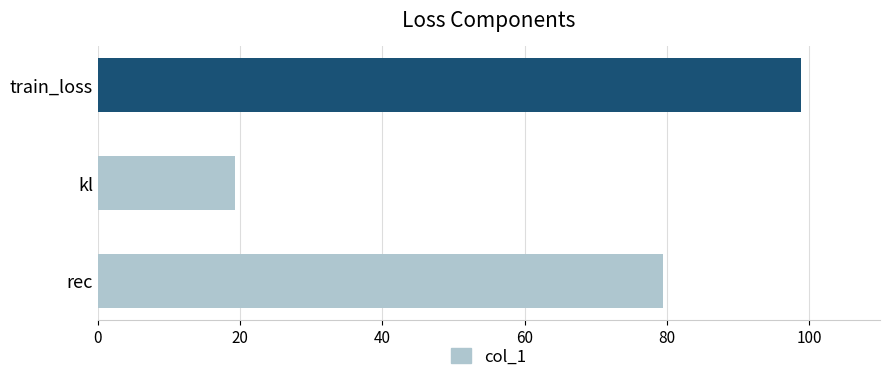

The chart shows a value of 25.7 at kl. True or false?

False